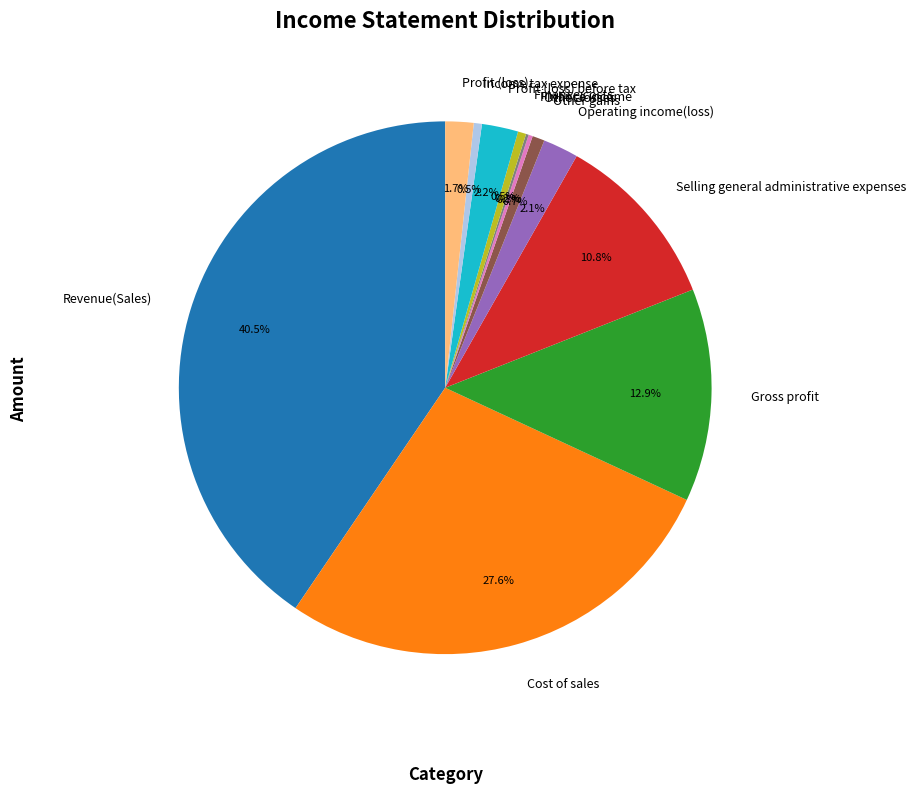

The Selling general administrative expenses slice represents 11% of the pie. True or false?

True